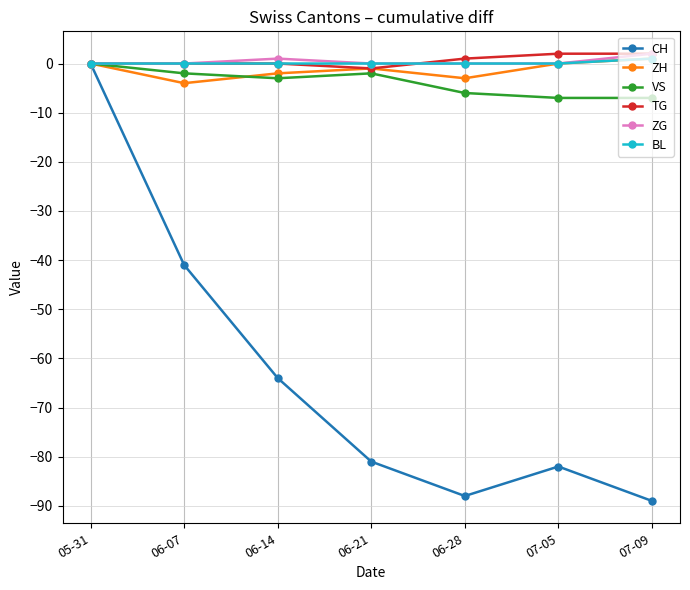

What are all the series names shown in the legend?

CH, ZH, VS, TG, ZG, BL